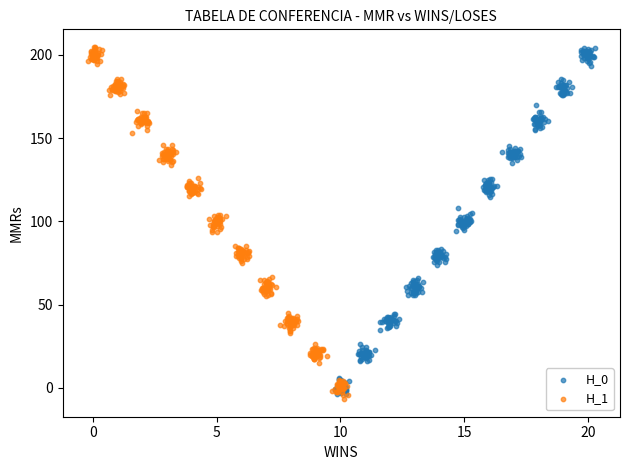

Which series has the largest Y range (max minus min)?

H_1